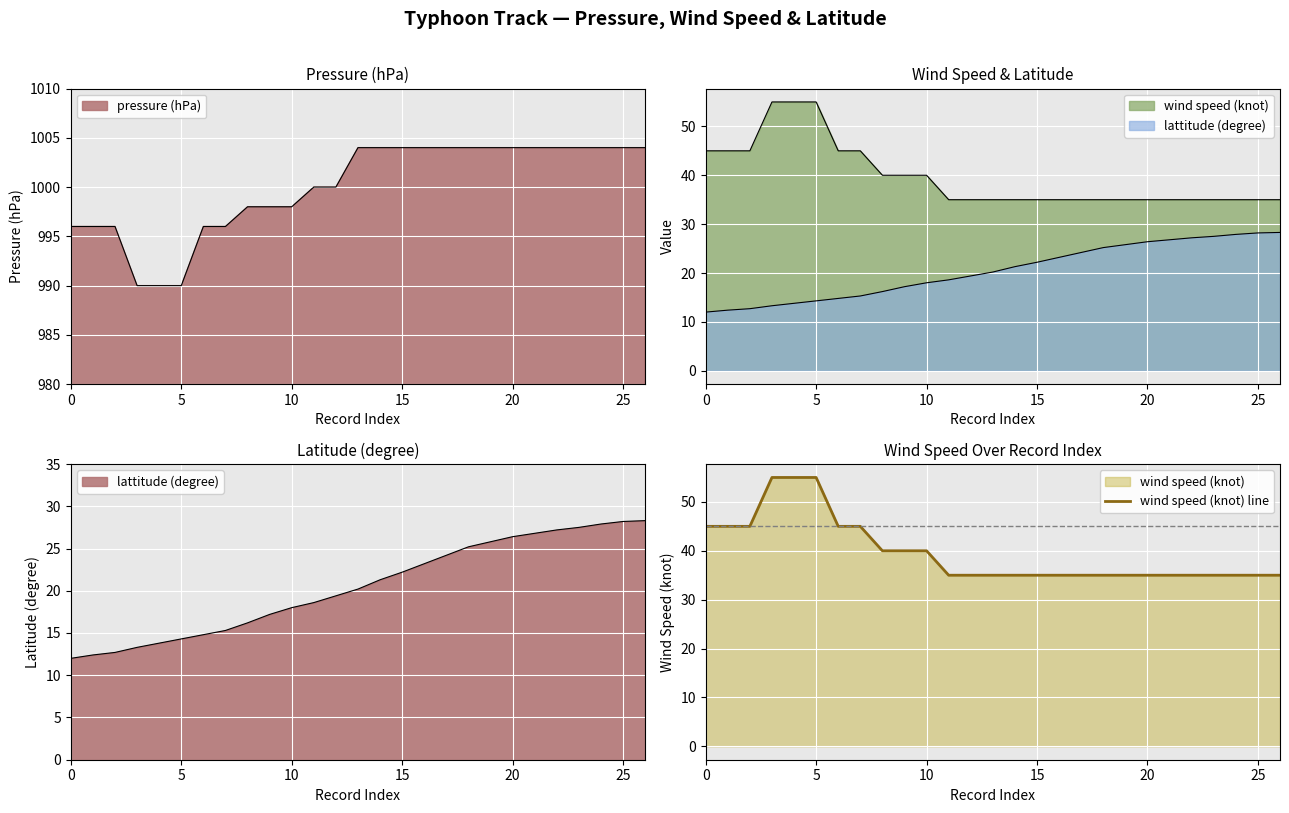

Count the values in the range 35 to 45.

24